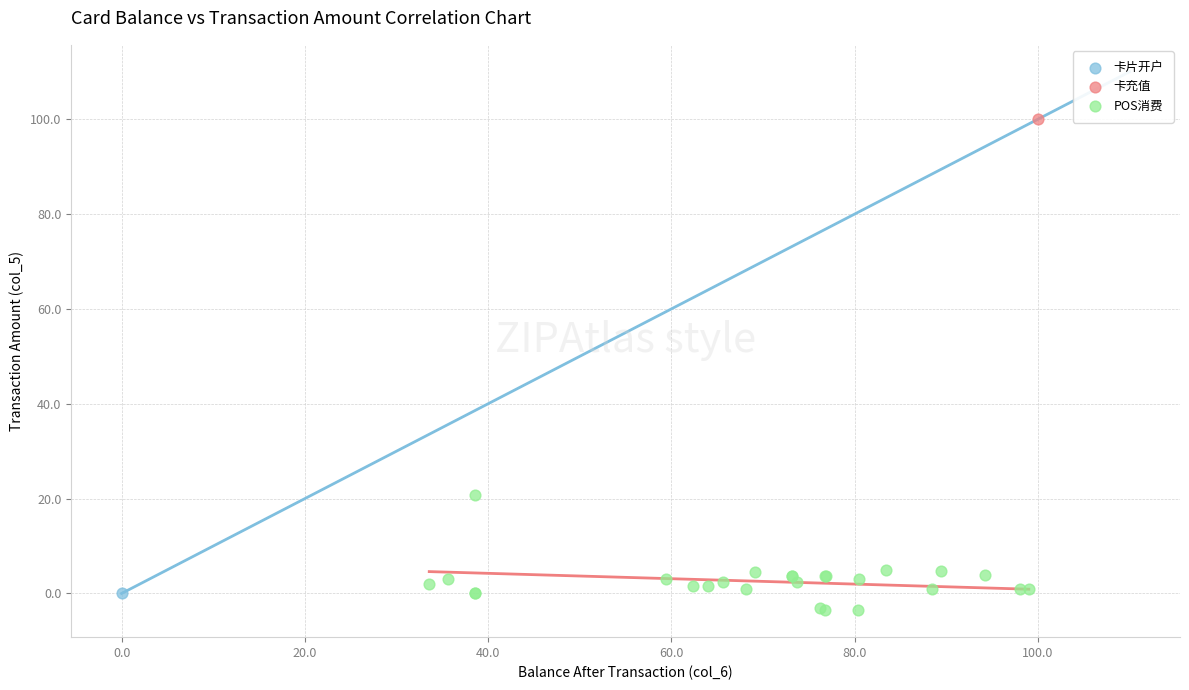

What are all the series names shown in the legend?

卡片开户, 卡充值, POS消费